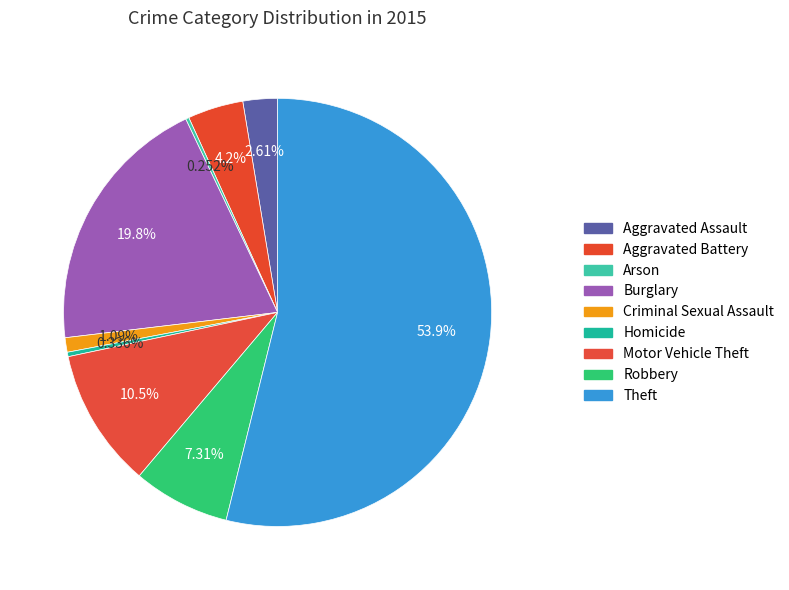

To the nearest percent, what is the average slice percentage?

11%